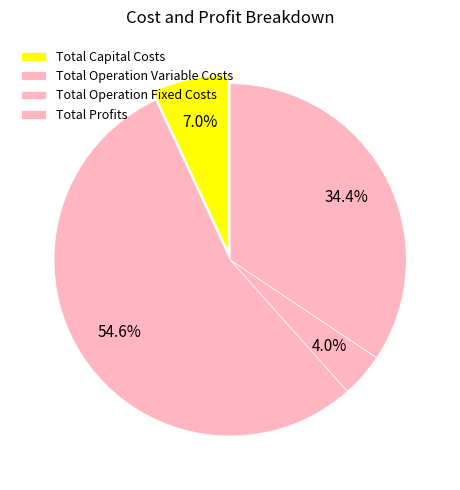

Does Total Capital Costs represent more than half of the total?

No